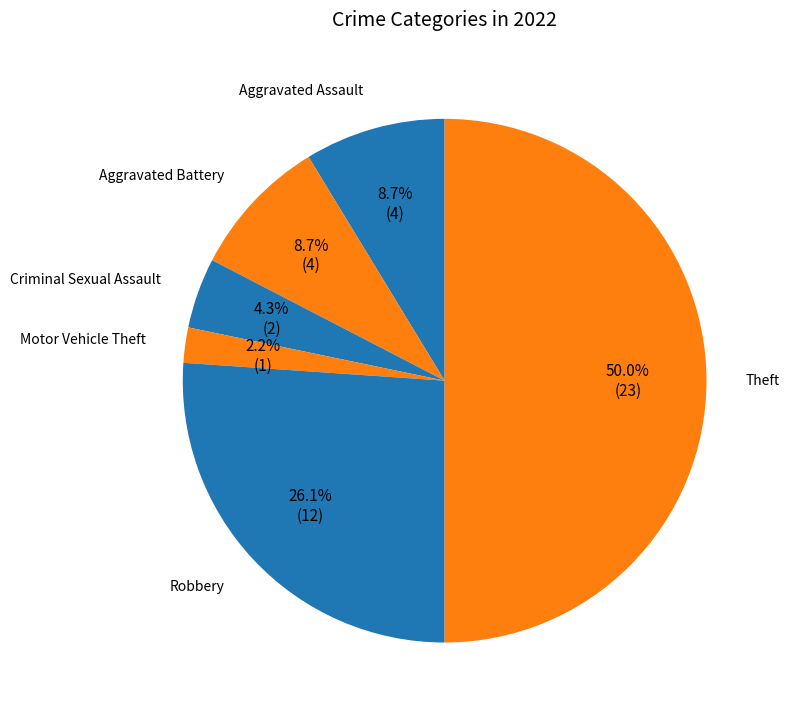

To the nearest percent, what percentage of the pie is Aggravated Assault?

9%